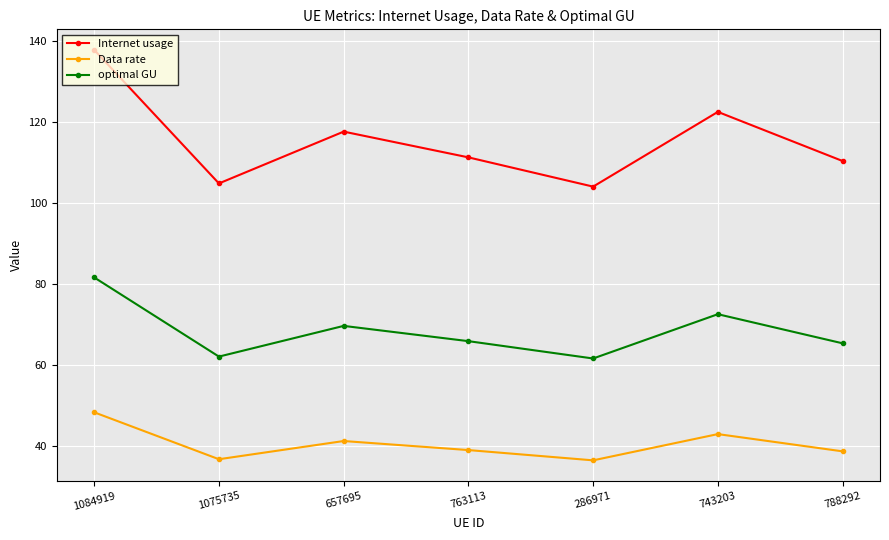

List the series in order of their peak value, highest first.

Internet usage, optimal GU, Data rate